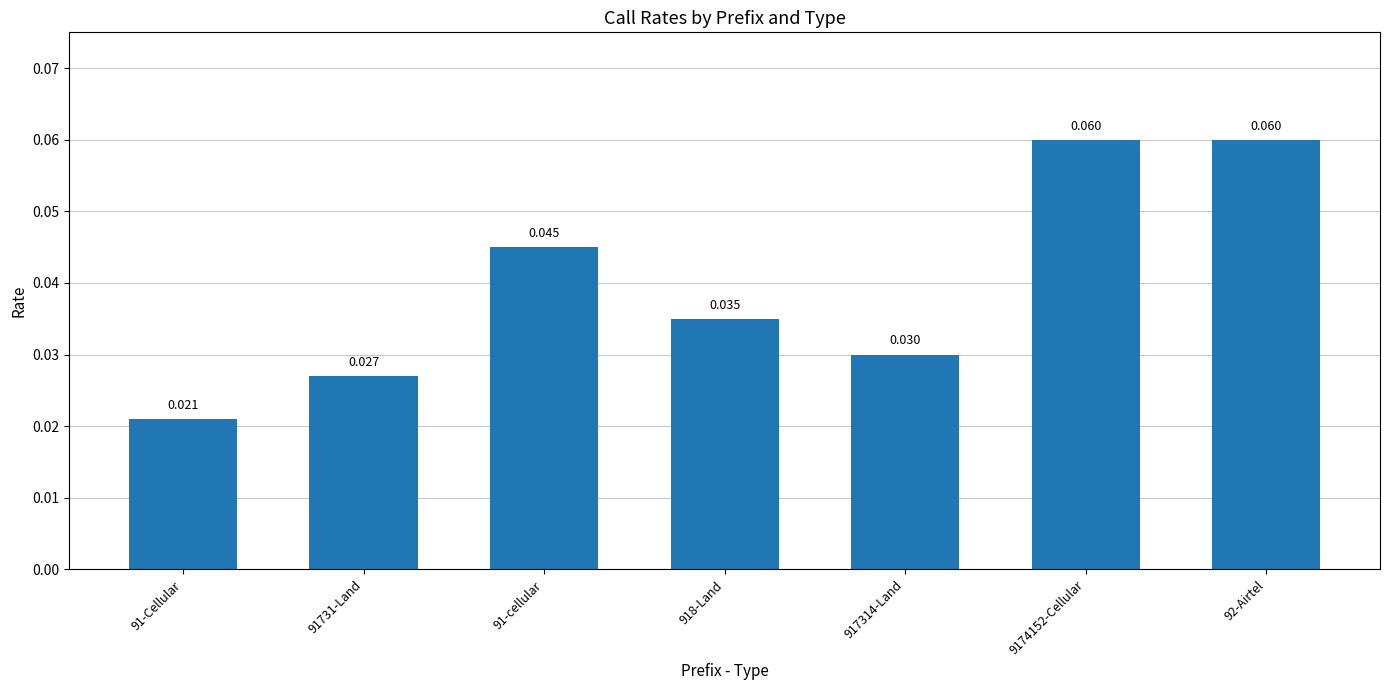

The chart shows a value of 0.0 at 91731-Land. True or false?

False